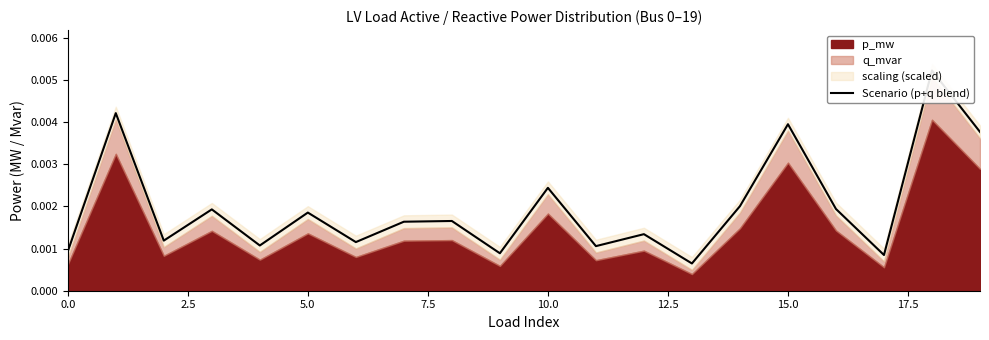

How many categories are shown in the chart?

20